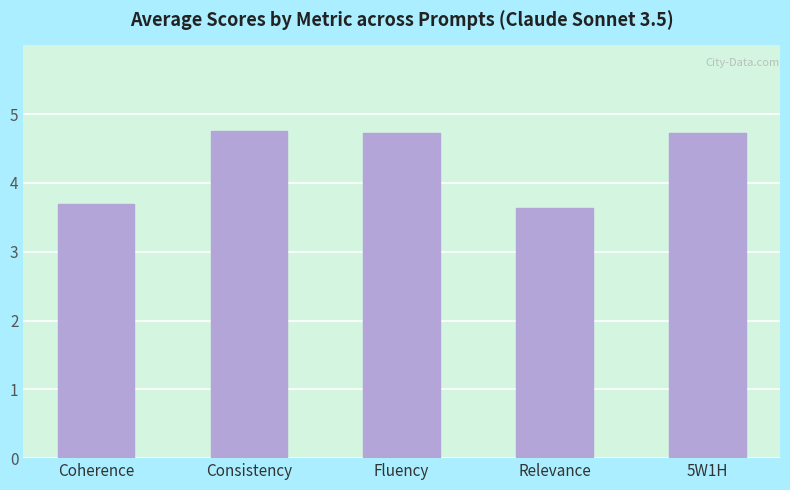

What is the ratio of the value at Consistency to the value at Fluency?

1.0